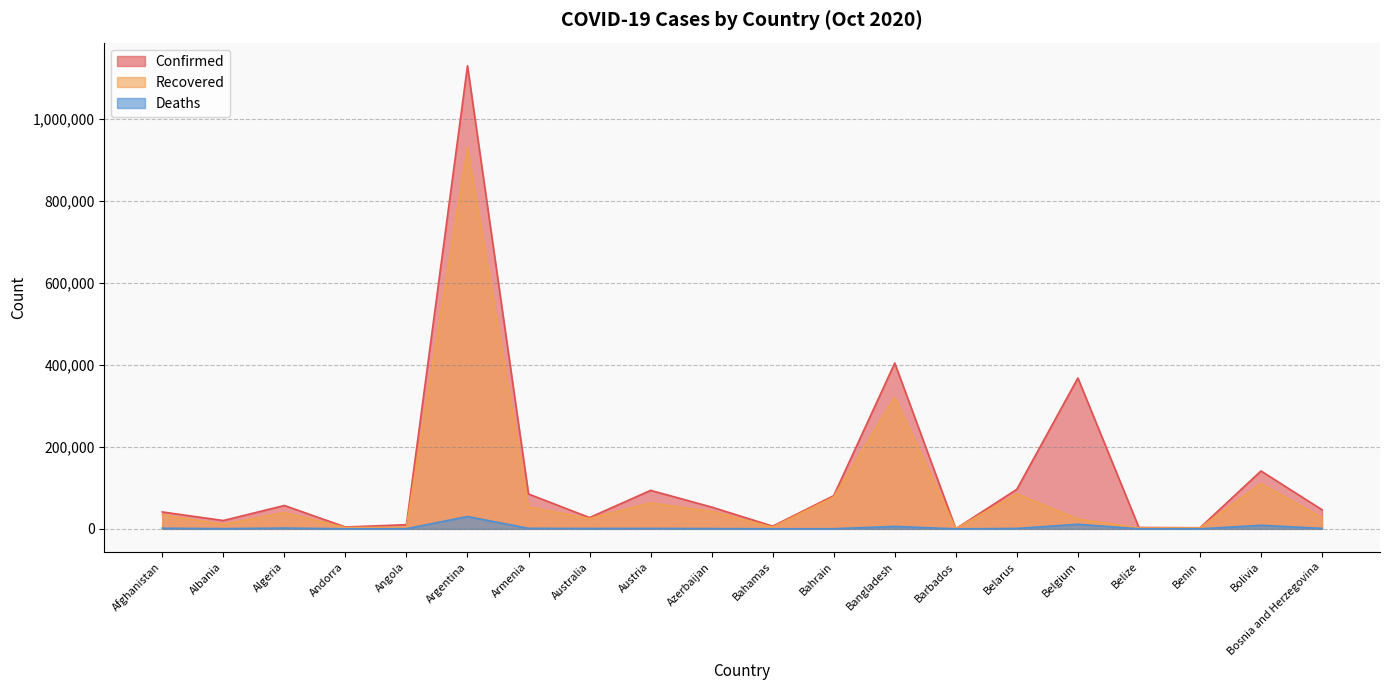

Count the number of data series in this chart.

3